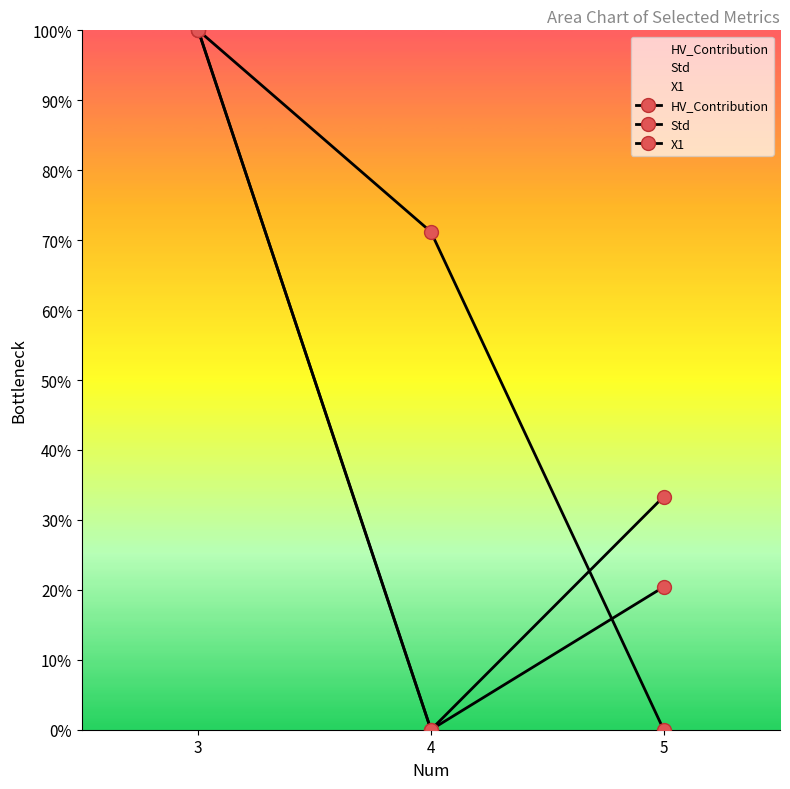

Reading right to left, list all the values displayed in this chart.

HV_Contribution: 5=0.0	4=71.2	3=100.0
Std: 5=20.4	4=0.0	3=100.0
X1: 5=33.3	4=0.0	3=100.0